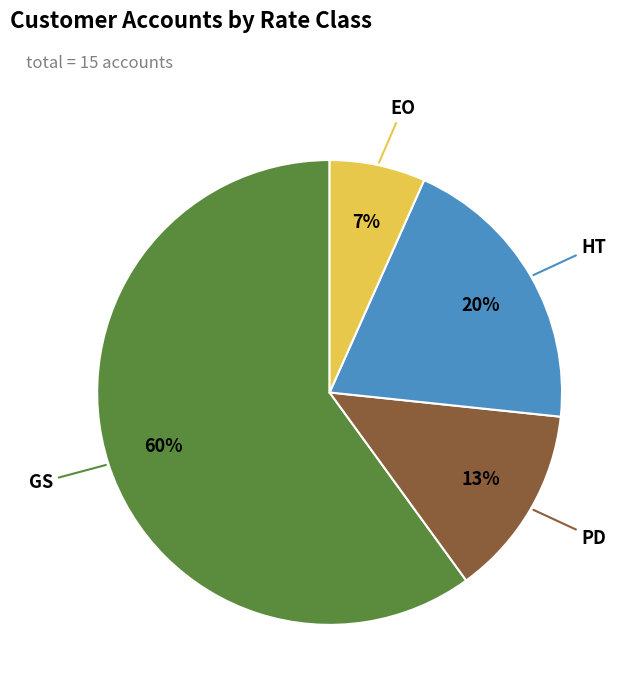

Rank the categories by value from lowest to highest.

EO, PD, HT, GS